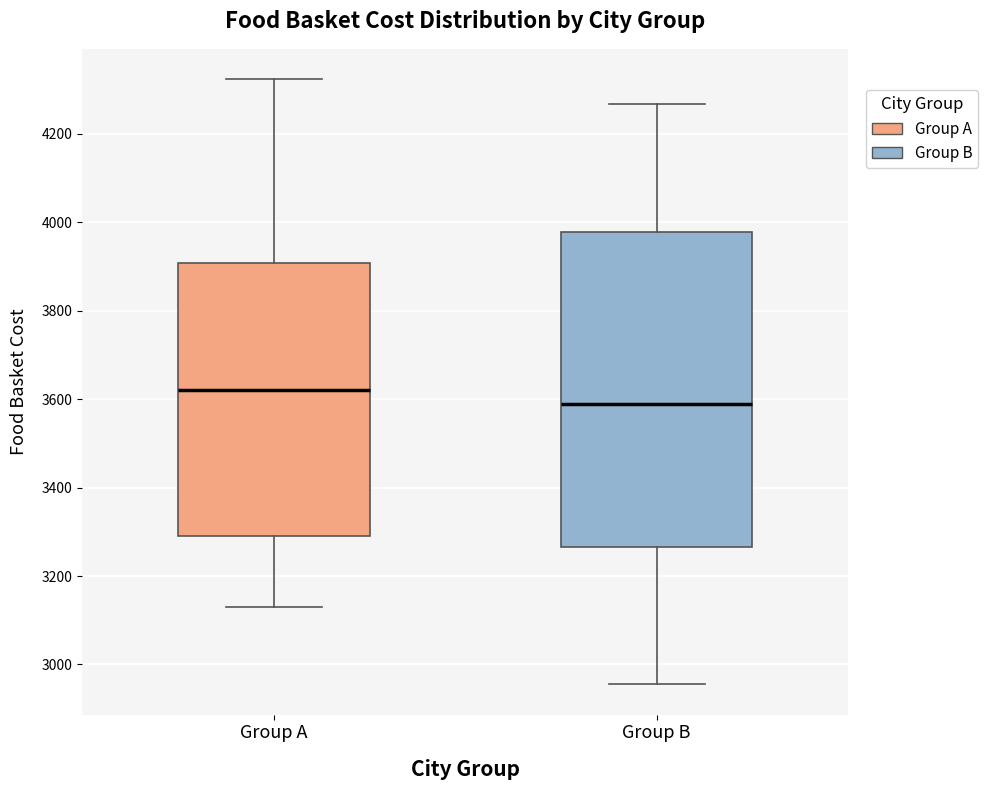

Comparing the boxes themselves (not the whiskers), which one is the tallest?

Group B